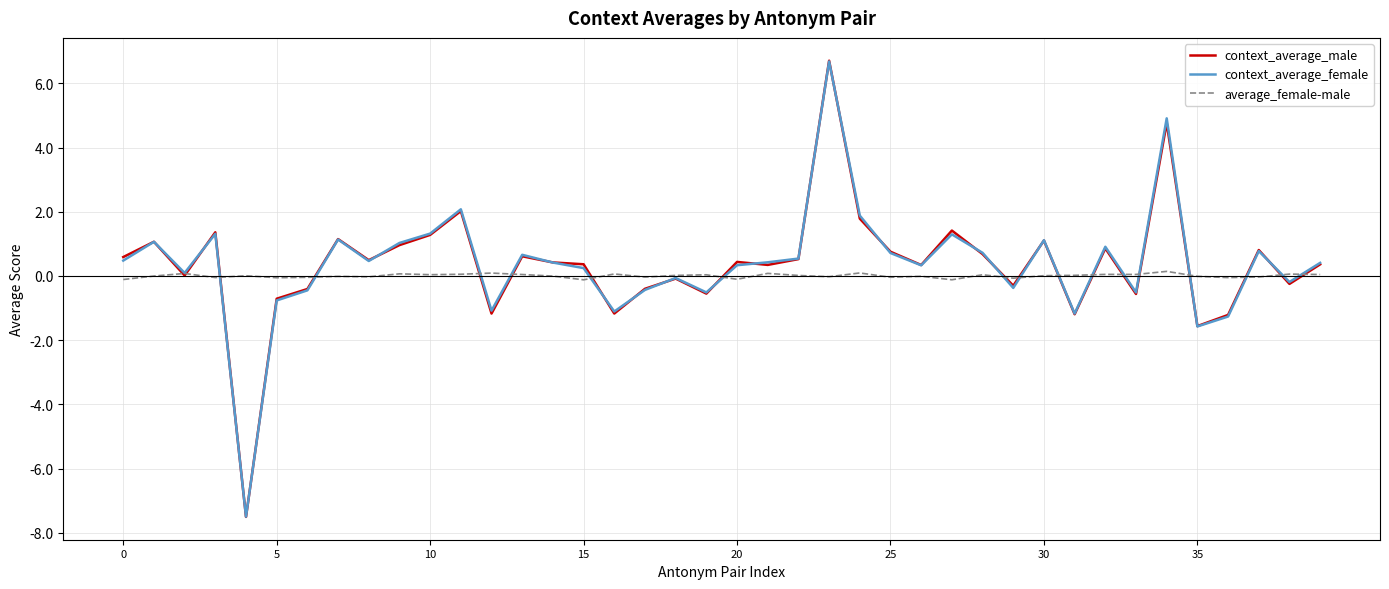

Which series has the widest spread of values?

context_average_male